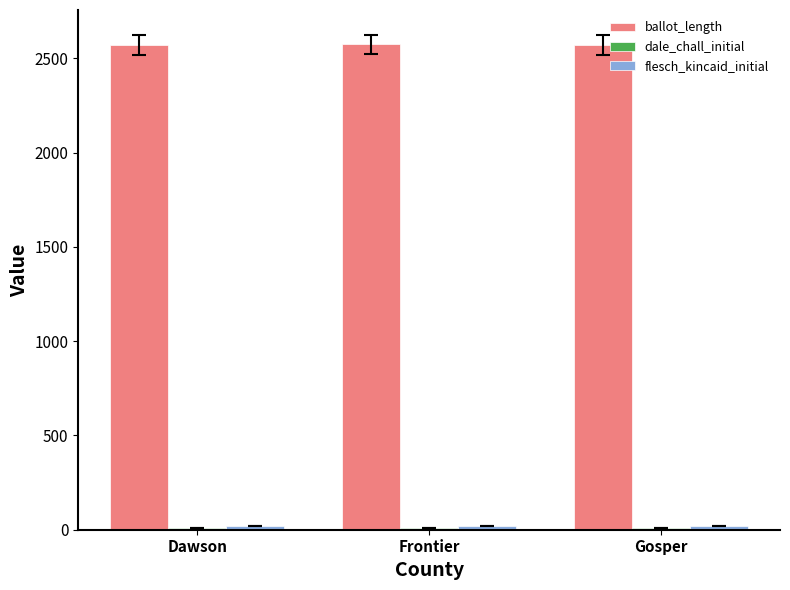

What is the average value of the ballot_length series?

2572.7